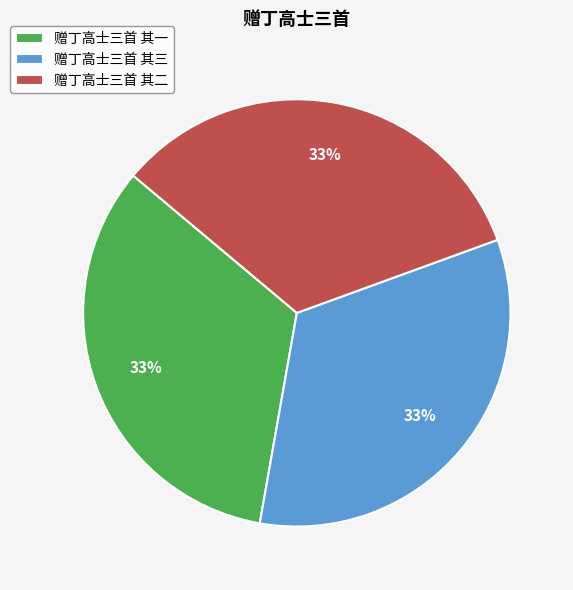

Is it true that 赠丁高士三首 其三 is 40% of the pie?

False